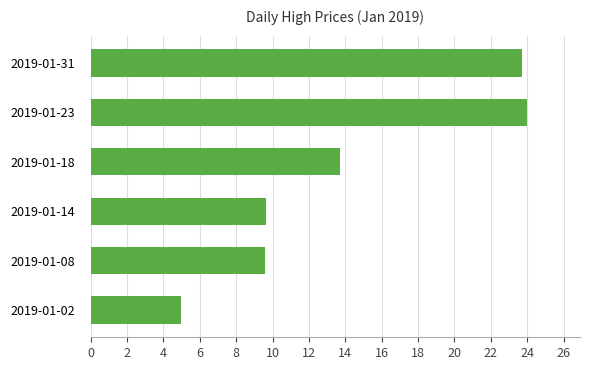

The value at 2019-01-14 is 3.9. True or false?

False